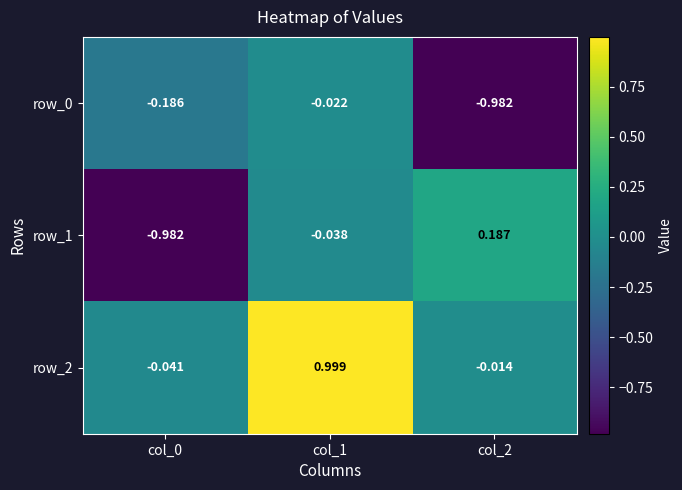

Between col_0 and col_1, which series saw the biggest shift?

row_2